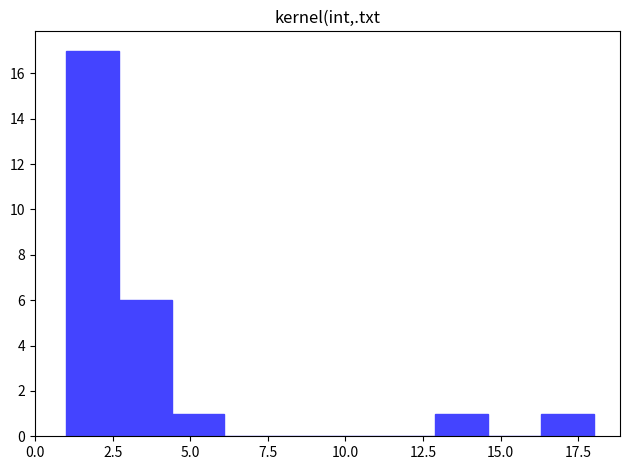

Around what value on the x-axis is the tallest bar? Give the approximate position of its centre, as read against the axis.

2.0